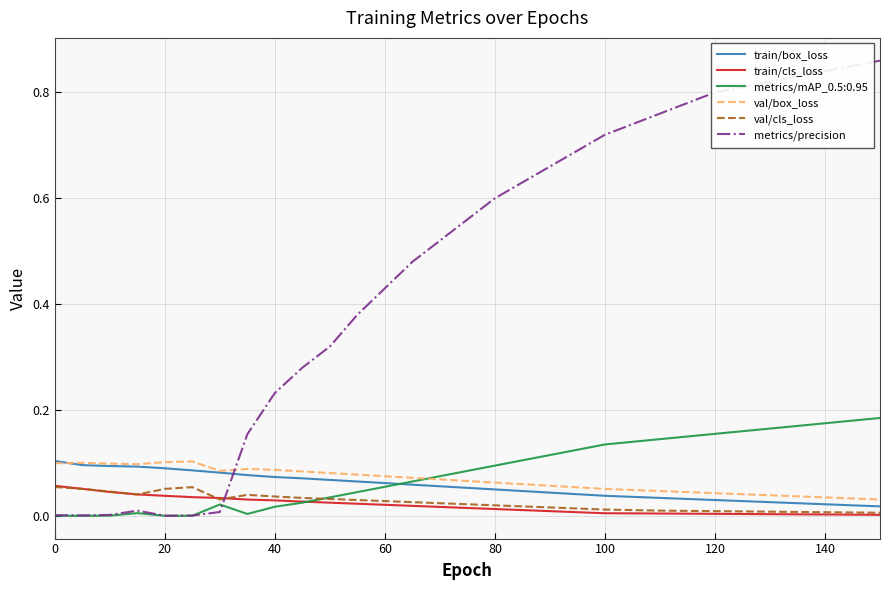

At how many categories does at least one series exceed 0?

31